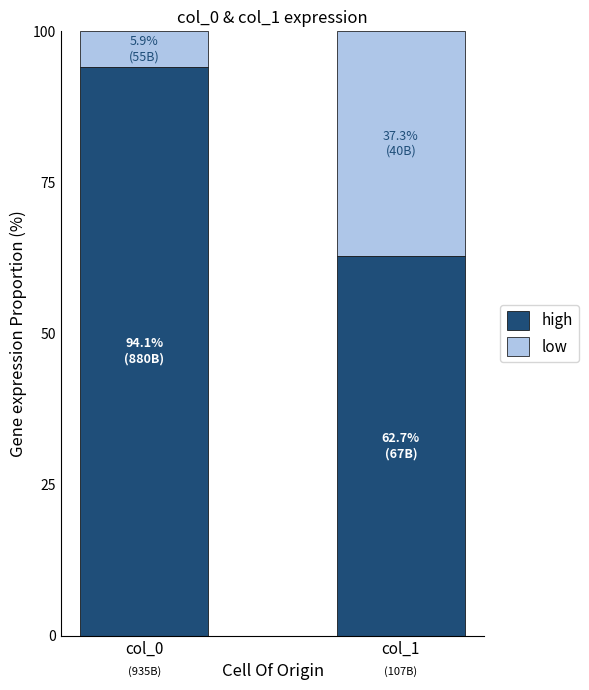

Does the chart contain stacked bars?

Yes